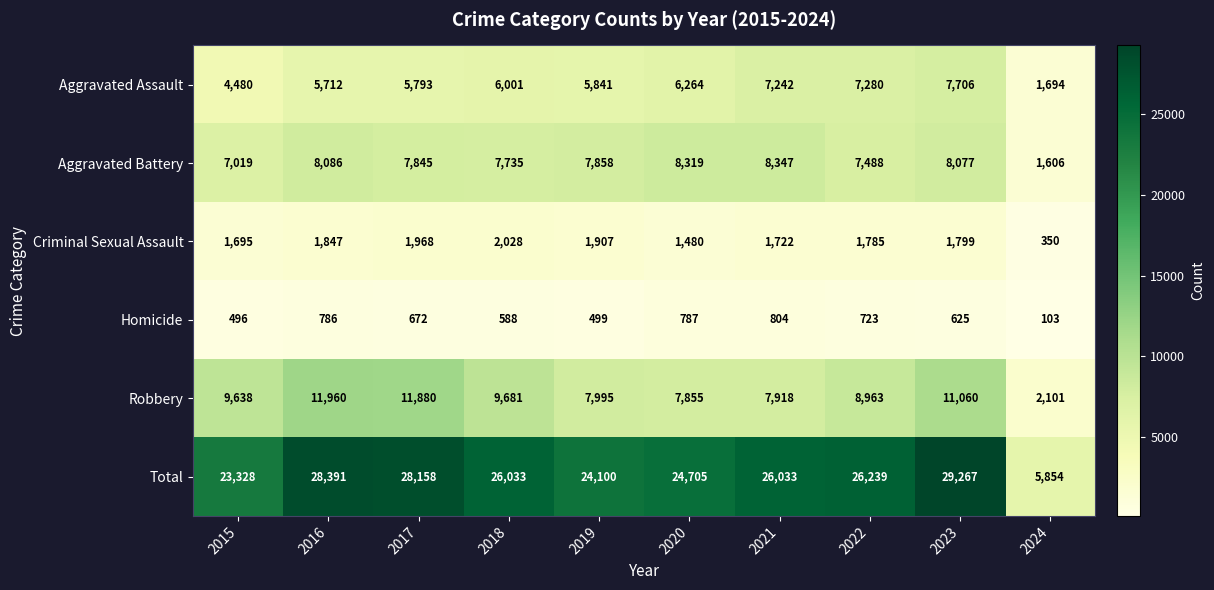

Which series has the largest range (max minus min)?

Total